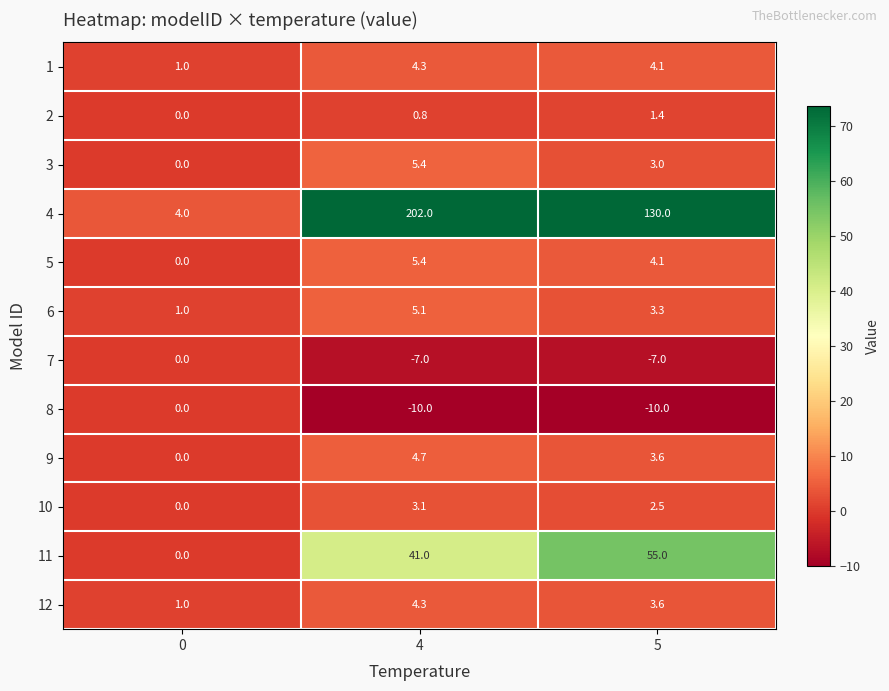

Read the 12 value at 5.

3.6